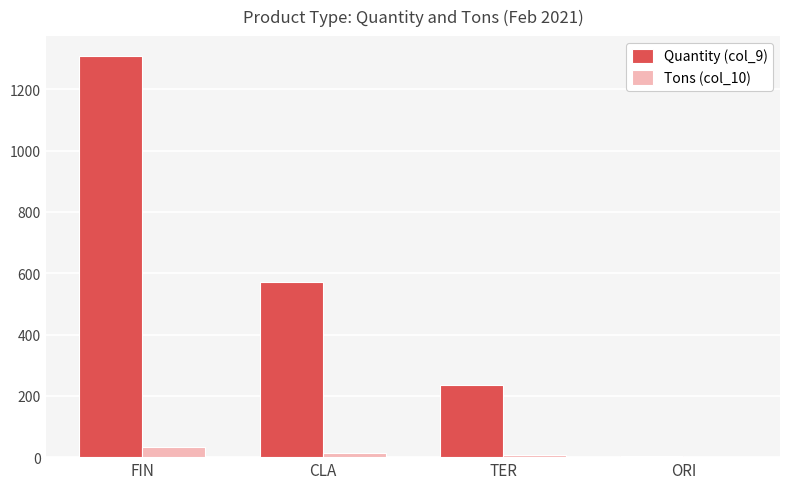

True or false: Quantity (col_9) has a value of 1308.0 at FIN.

True